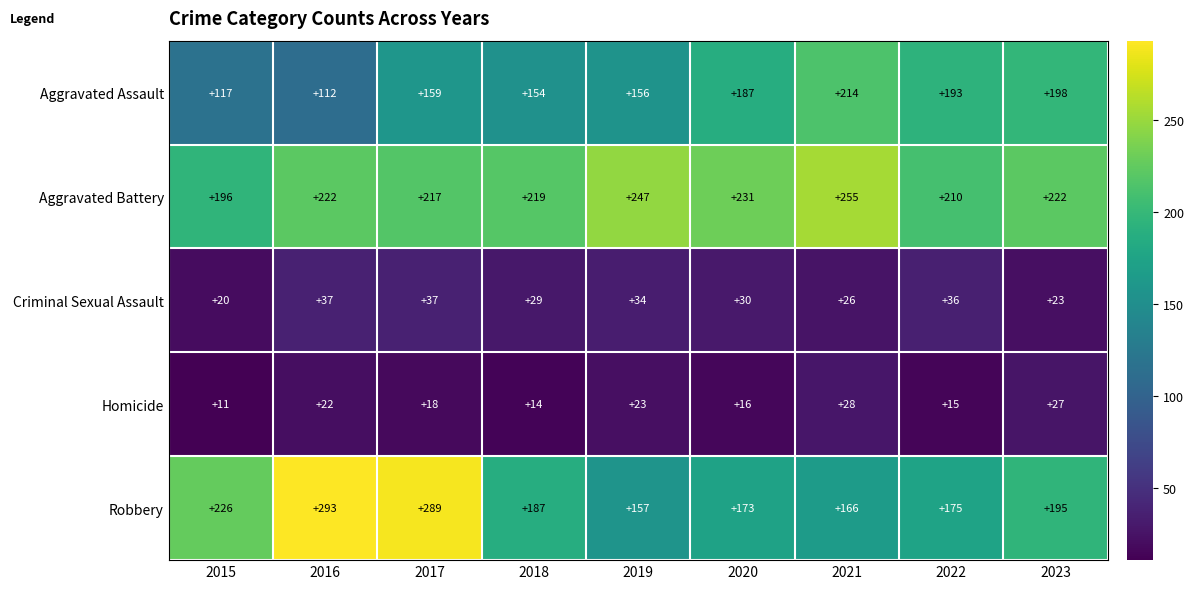

What is the sum of all Criminal Sexual Assault values?

272